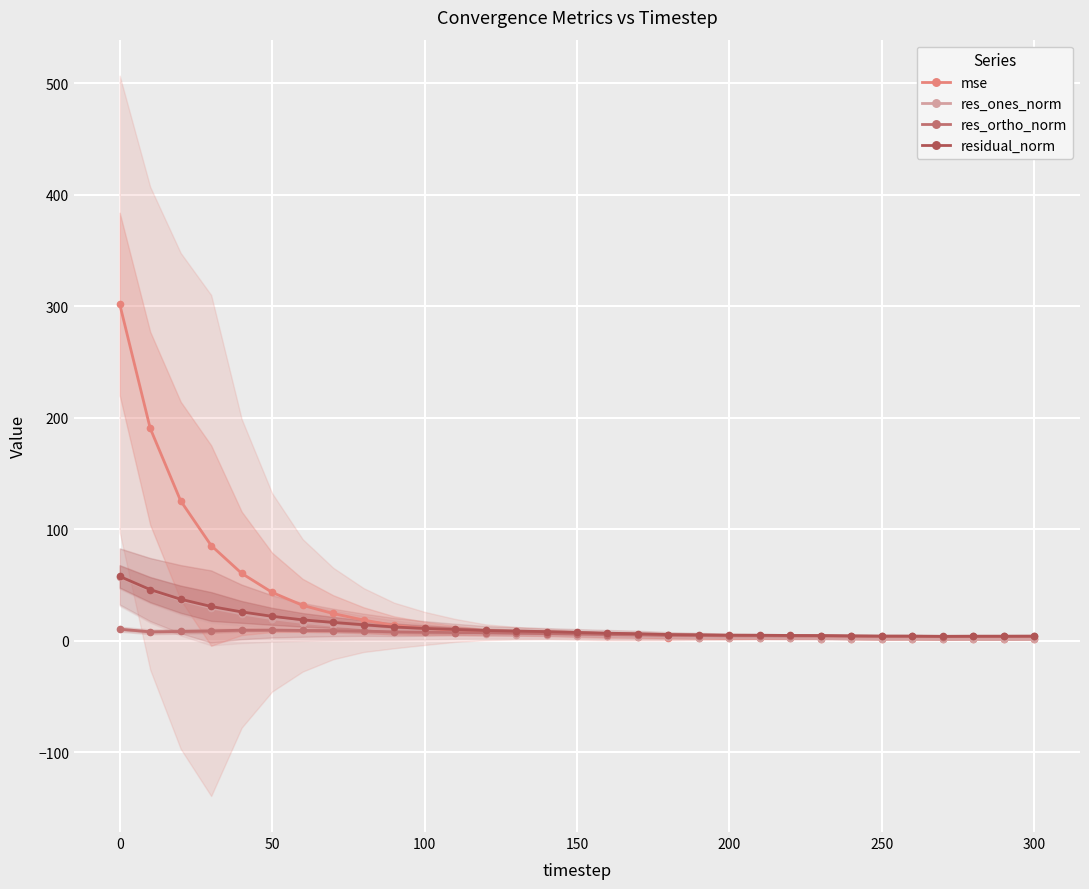

Which series has the largest total across all categories?

mse